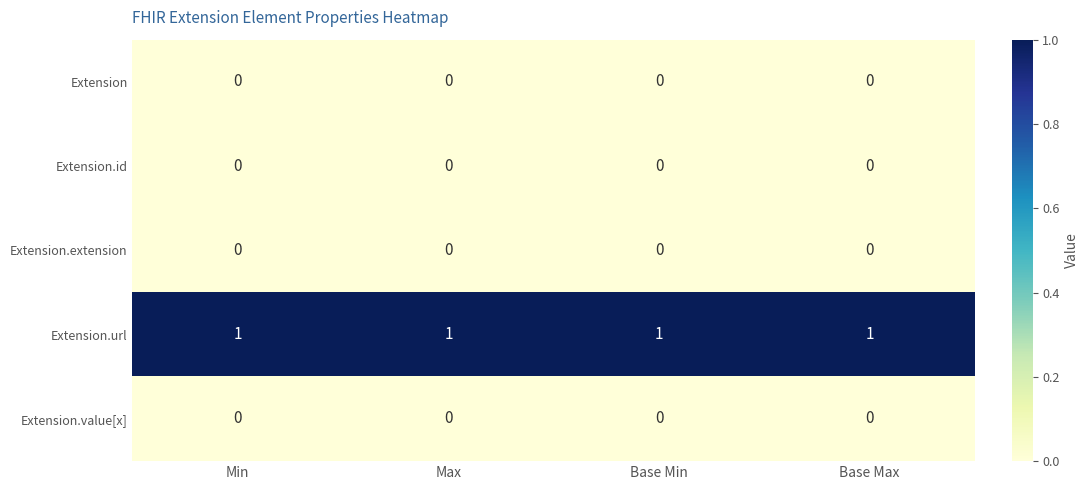

Is it true that Extension equals 0 at Base Max?

True